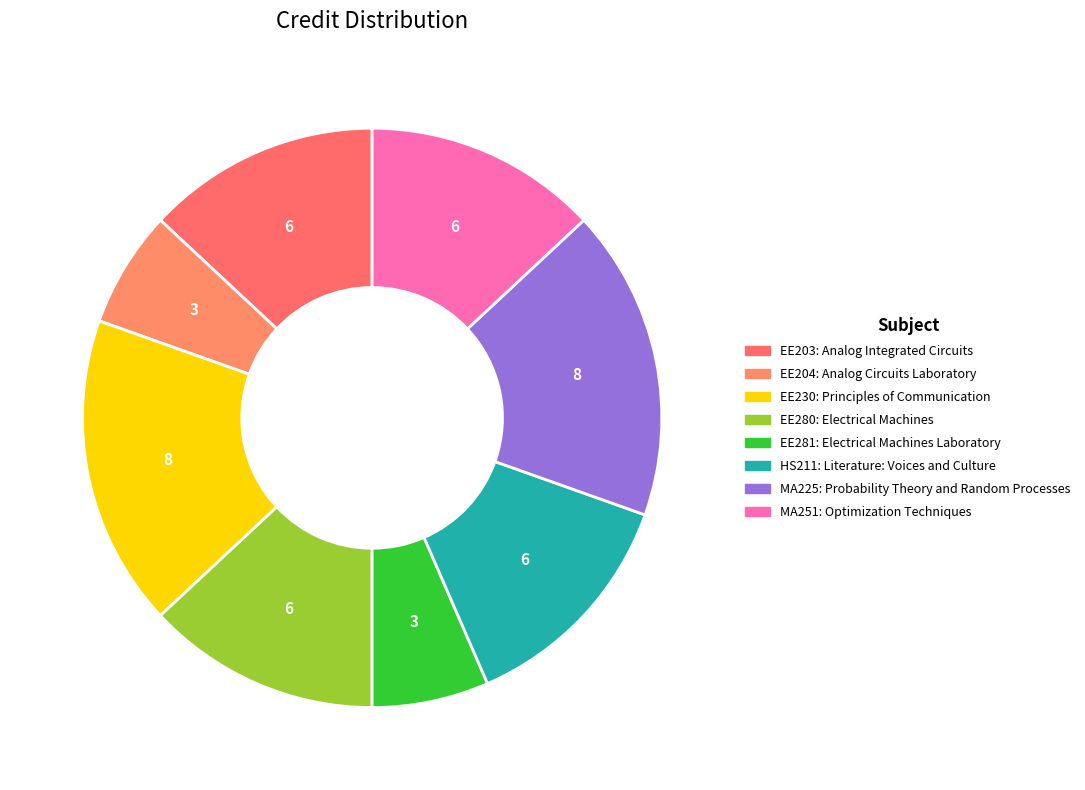

Count the number of slices in the pie.

8